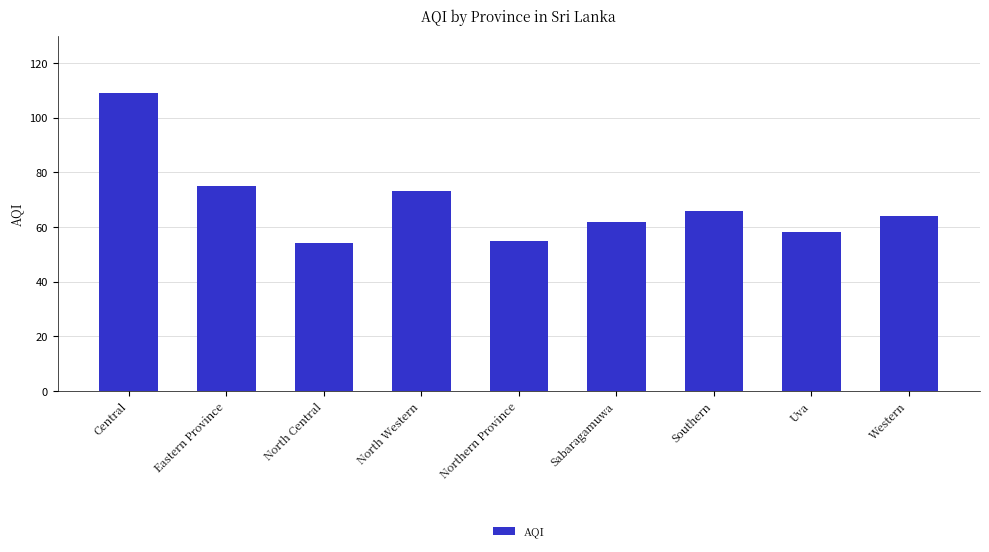

Which has a higher value, Sabaragamuwa or Central?

Central